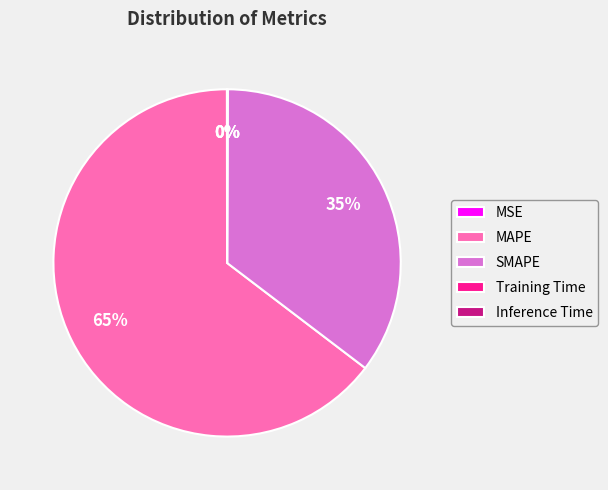

Which slice represents more than half of the pie?

MAPE